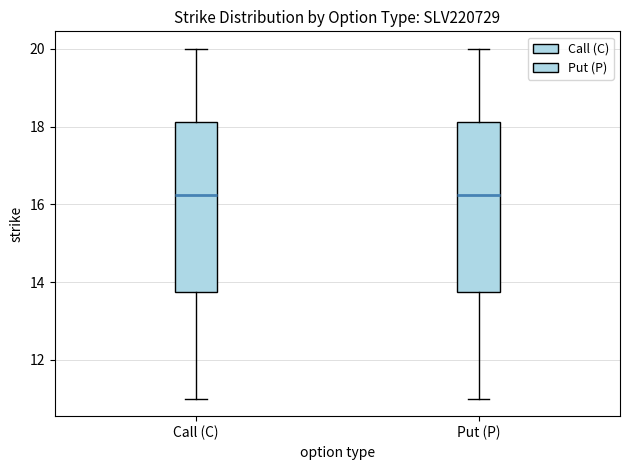

Reading left to right, read every box against the y-axis: the position of its median line, the range the box covers, and the ends of its whiskers. The values are not printed on the chart, so give them approximately, as read against the axis.

Call (C): median 16.2, box 13.8 to 18.2, whiskers 11.0 to 20.0
Put (P): median 16.2, box 13.8 to 18.2, whiskers 11.0 to 20.0